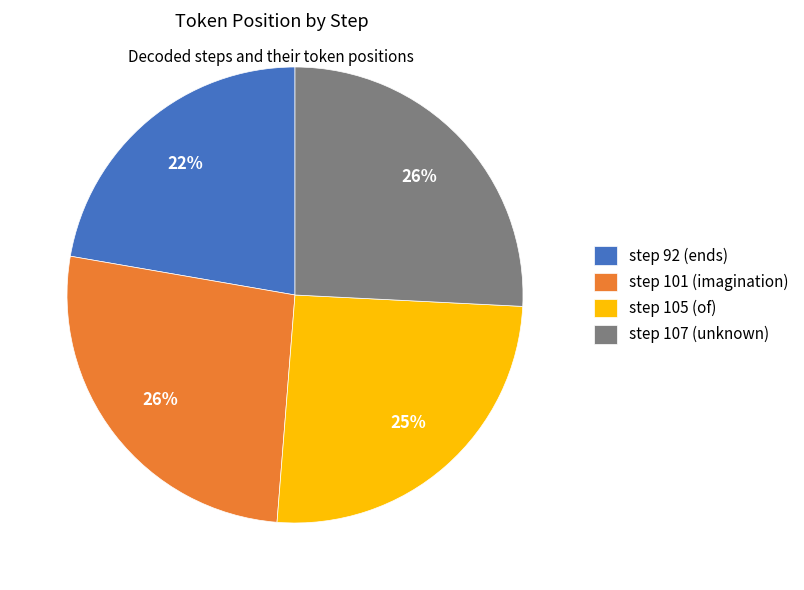

How many segments does this pie chart have?

4